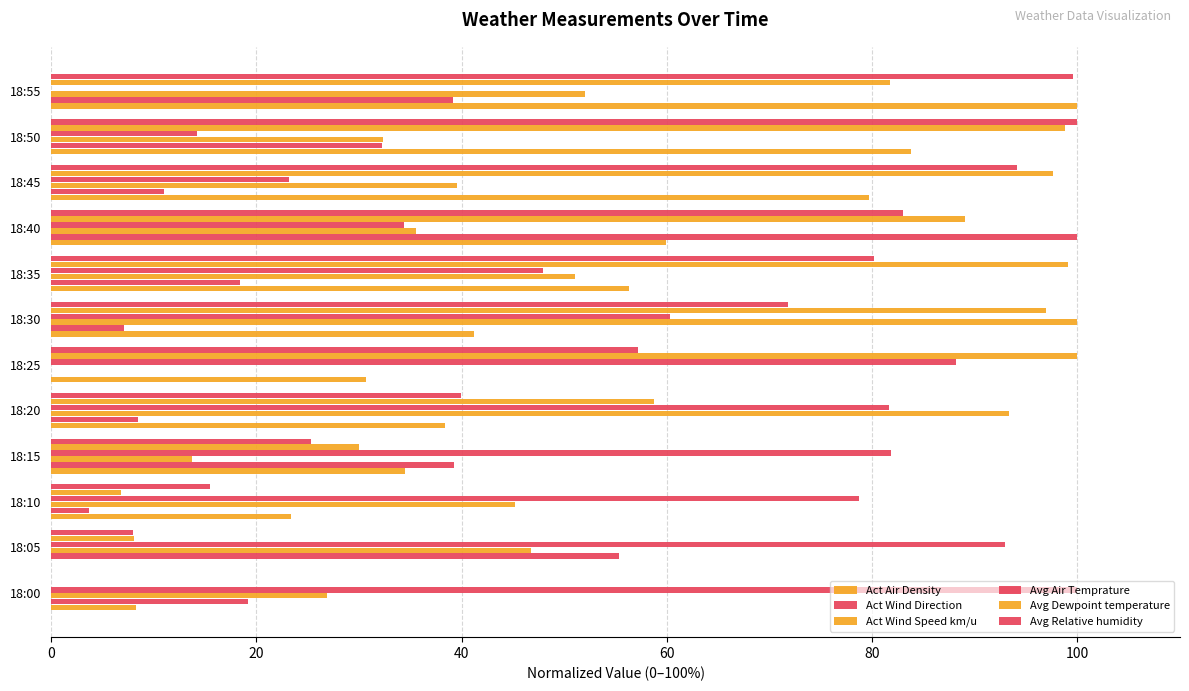

Count the number of data series in this chart.

6